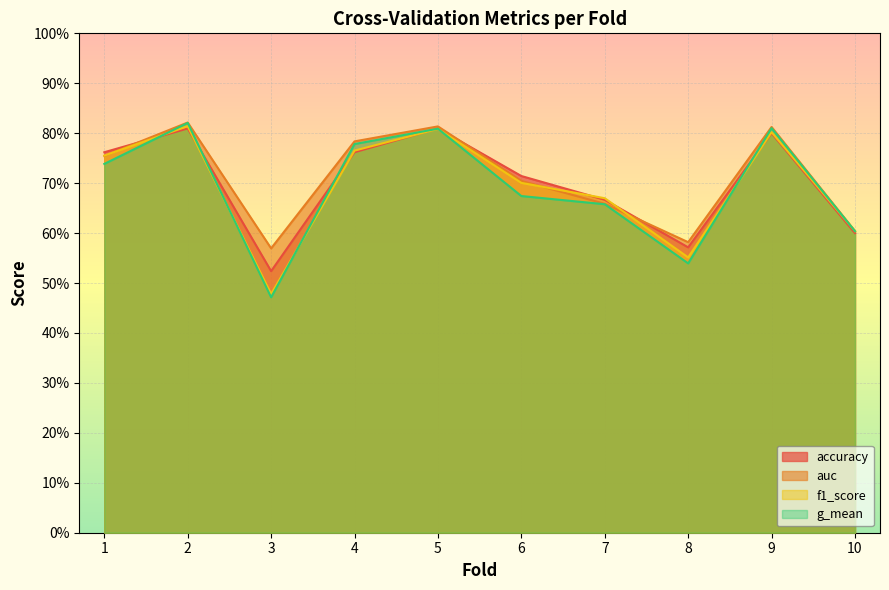

Rank the series by their average value, from lowest to highest.

g_mean, f1_score, accuracy, auc